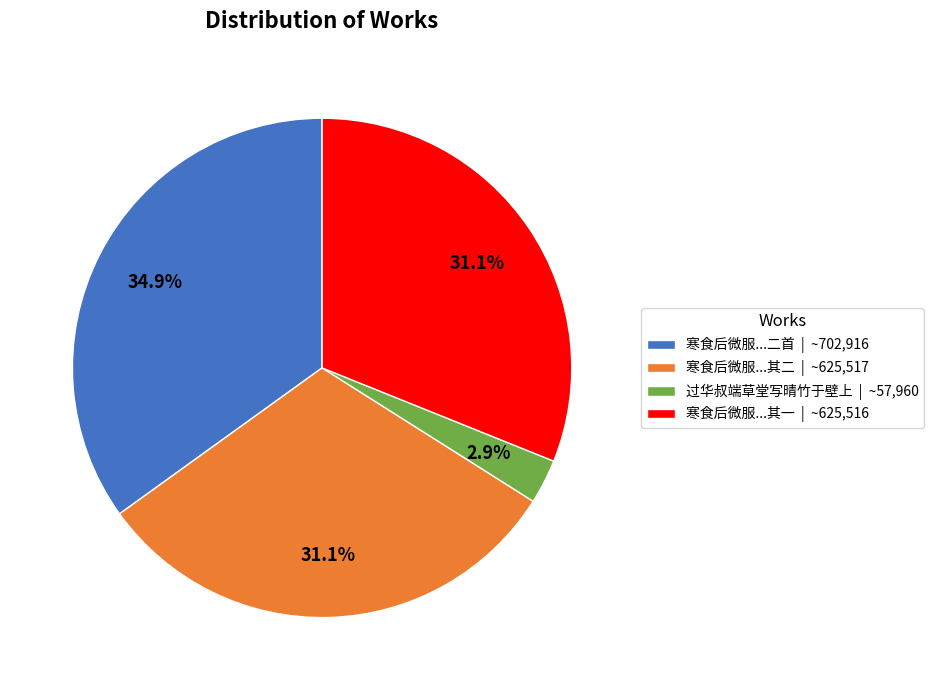

Count the number of slices in the pie.

4